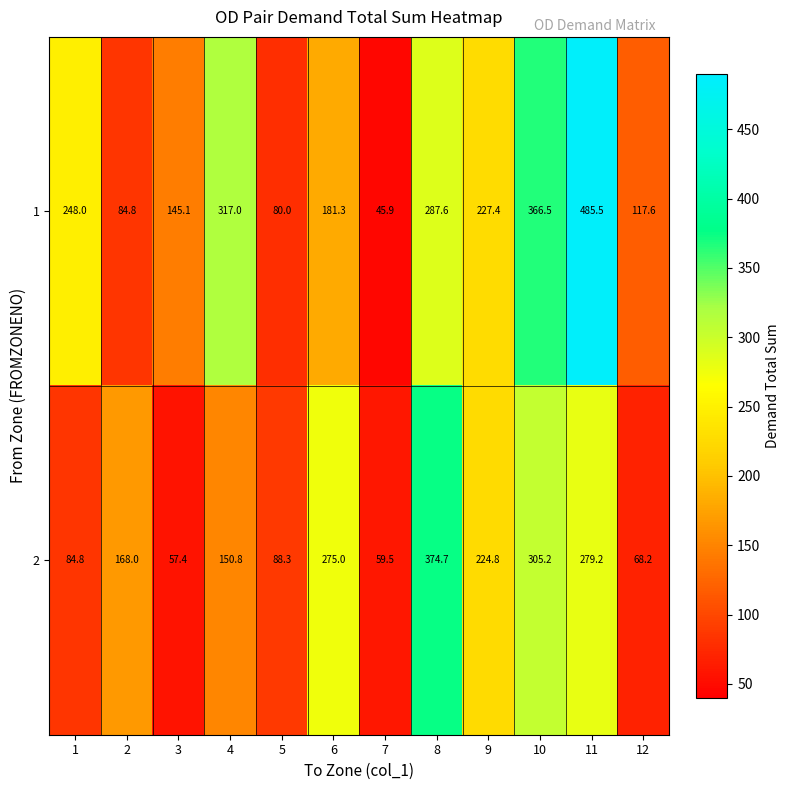

The value of 2 at 2 is 168.0. True or false?

True